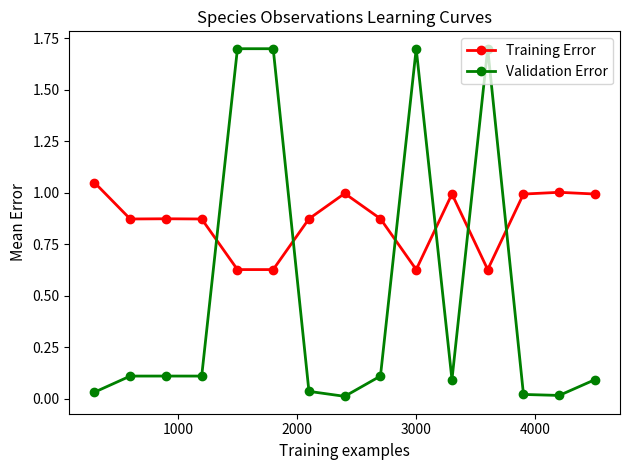

Which series has the largest total across all categories?

Training Error